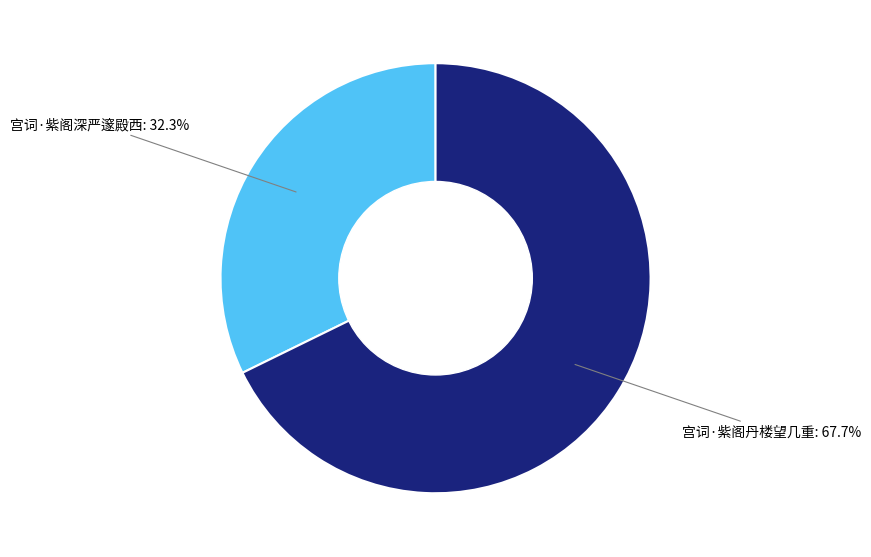

Count the number of slices in the pie.

2